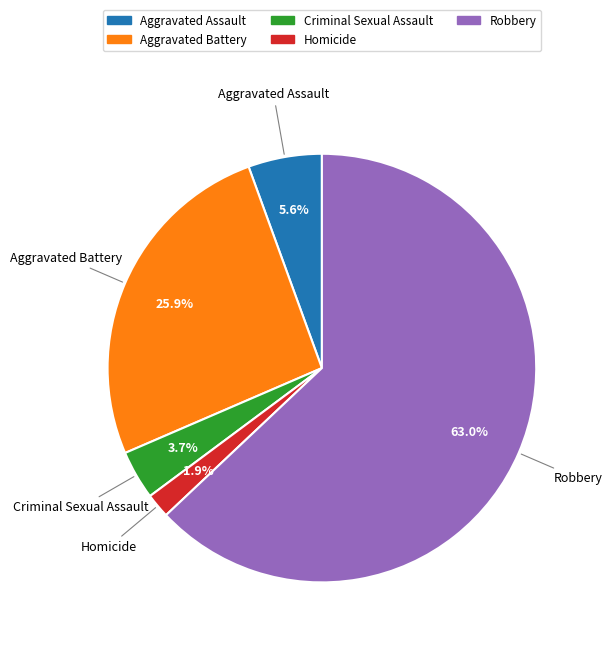

What percentage is NOT represented by Criminal Sexual Assault?

96.3%